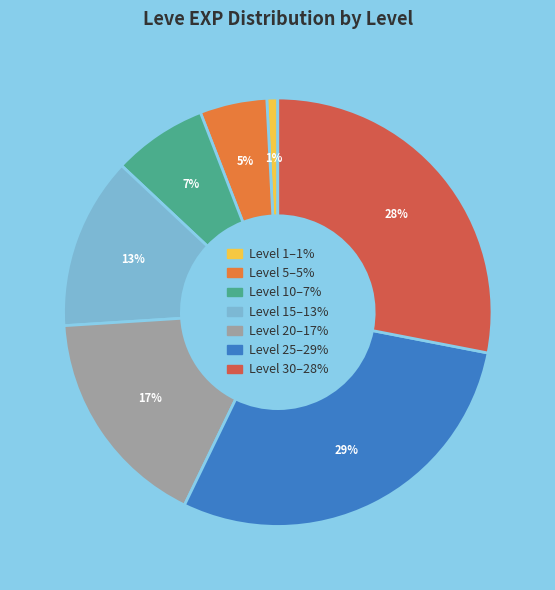

To the nearest percent, what is the average slice percentage?

14%